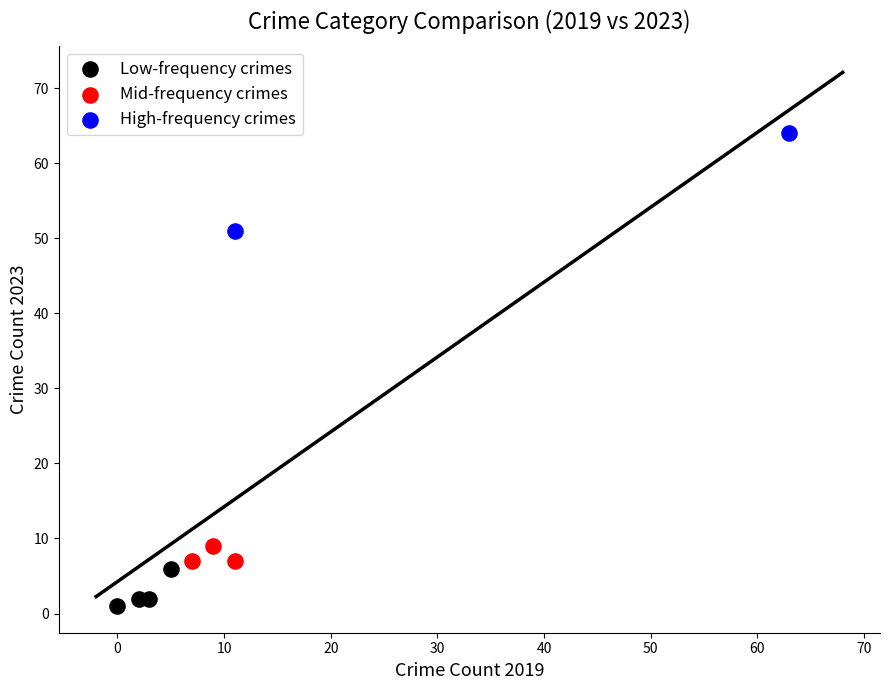

What are all the series names shown in the legend?

Low-frequency crimes, Mid-frequency crimes, High-frequency crimes